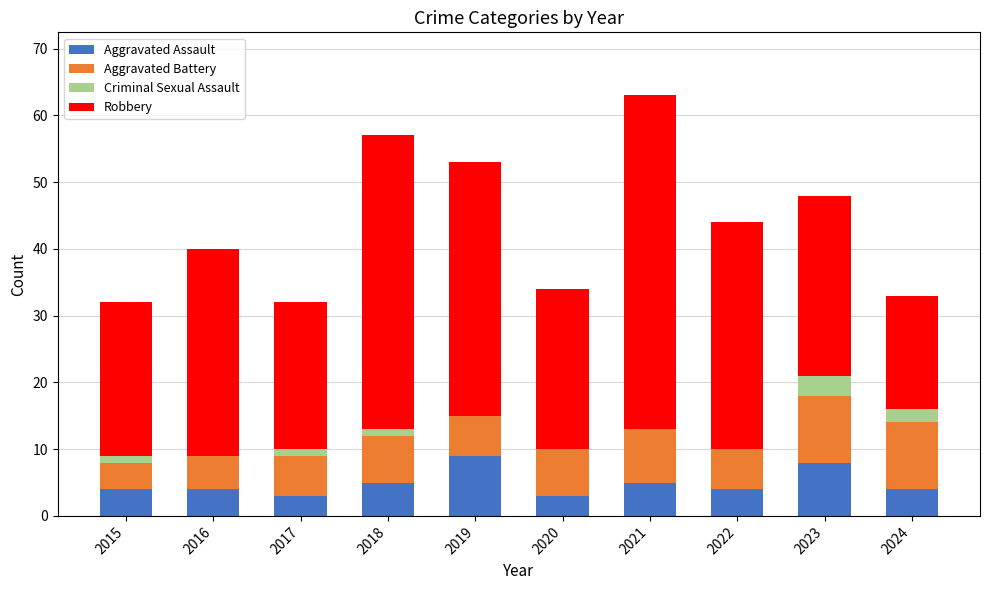

What is the maximum value for Aggravated Assault?

9